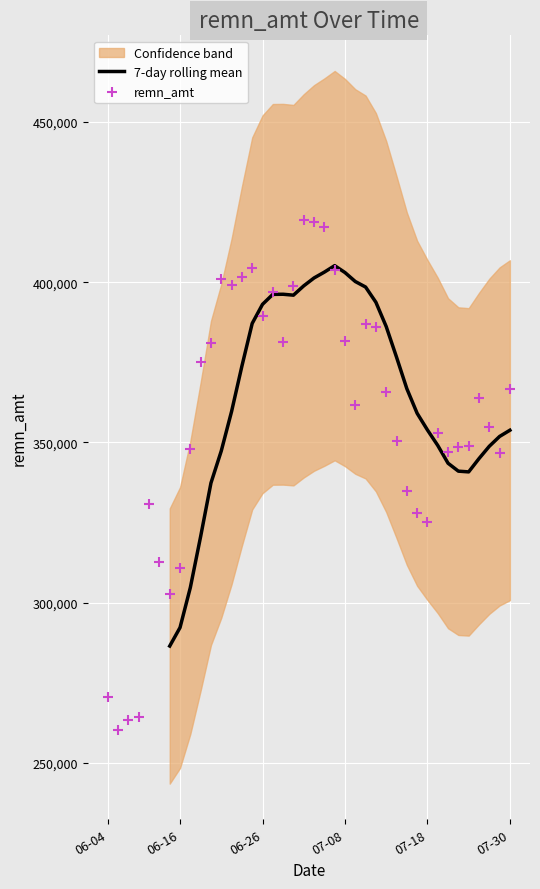

Between 2025-07-02 and 2025-06-18, which is larger?

2025-07-02